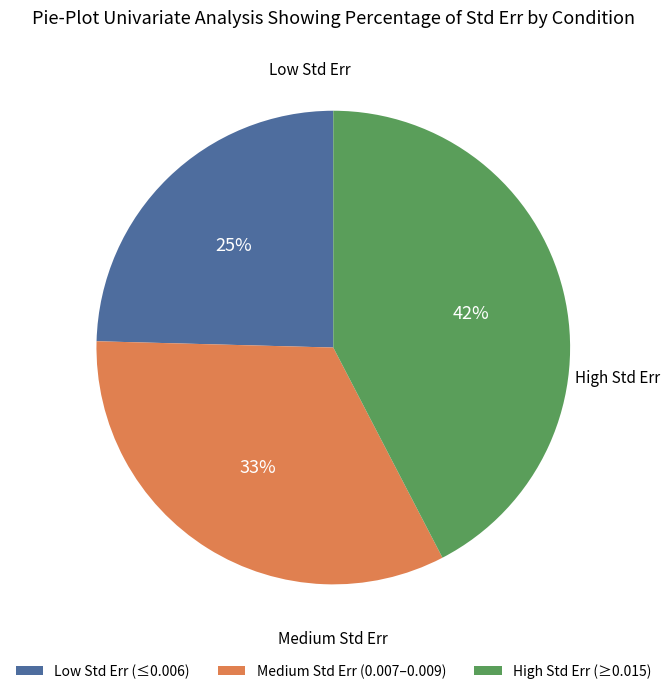

To the nearest percent, what portion does Low Std Err (≤0.006) represent?

25%